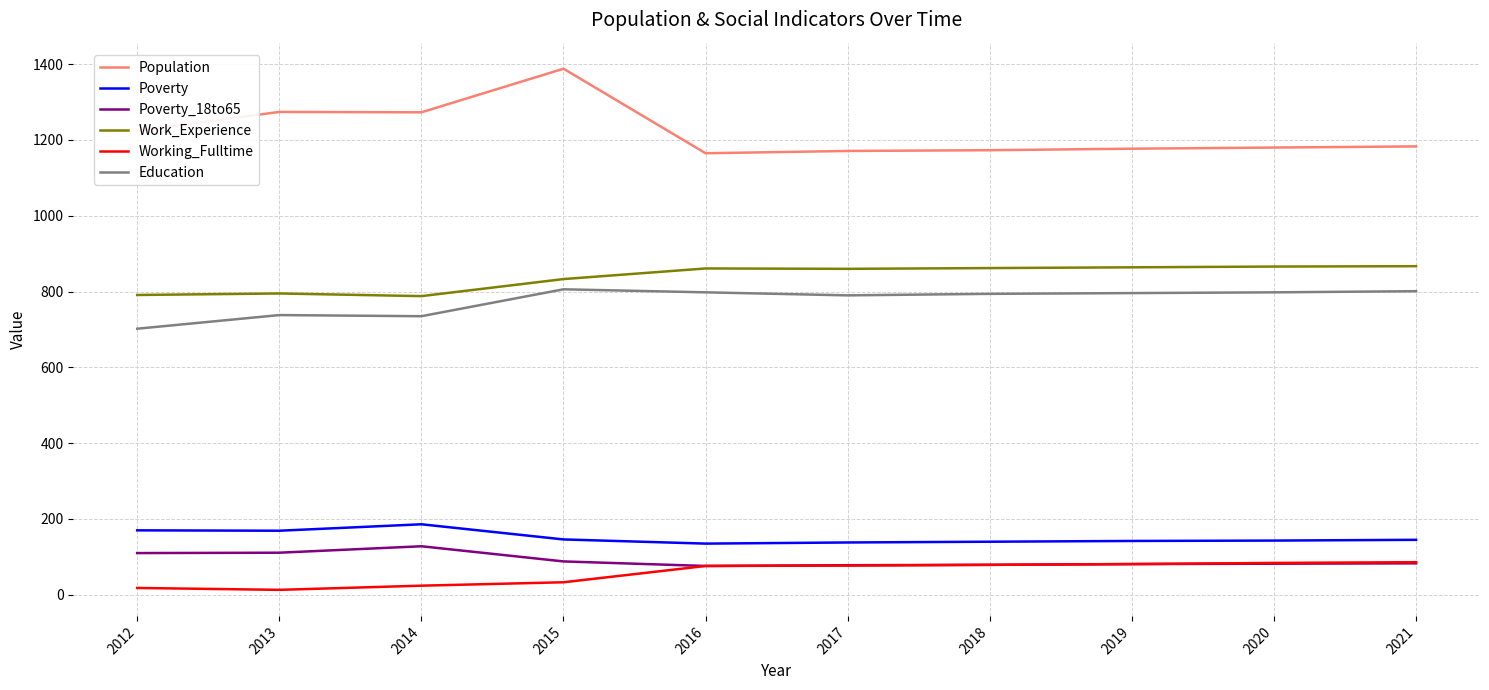

What are all the series names shown in the legend?

Population, Poverty, Poverty_18to65, Work_Experience, Working_Fulltime, Education